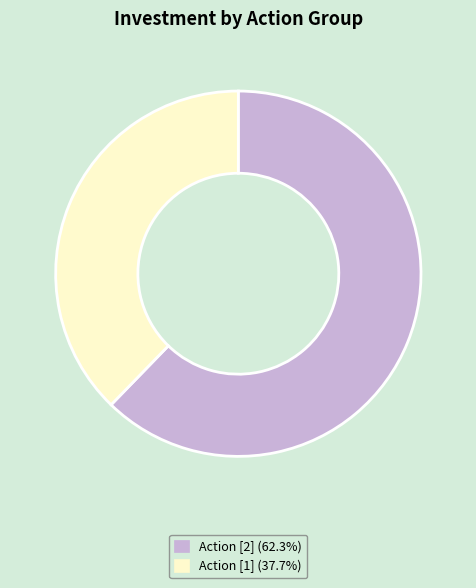

Does any single category account for the majority?

Yes